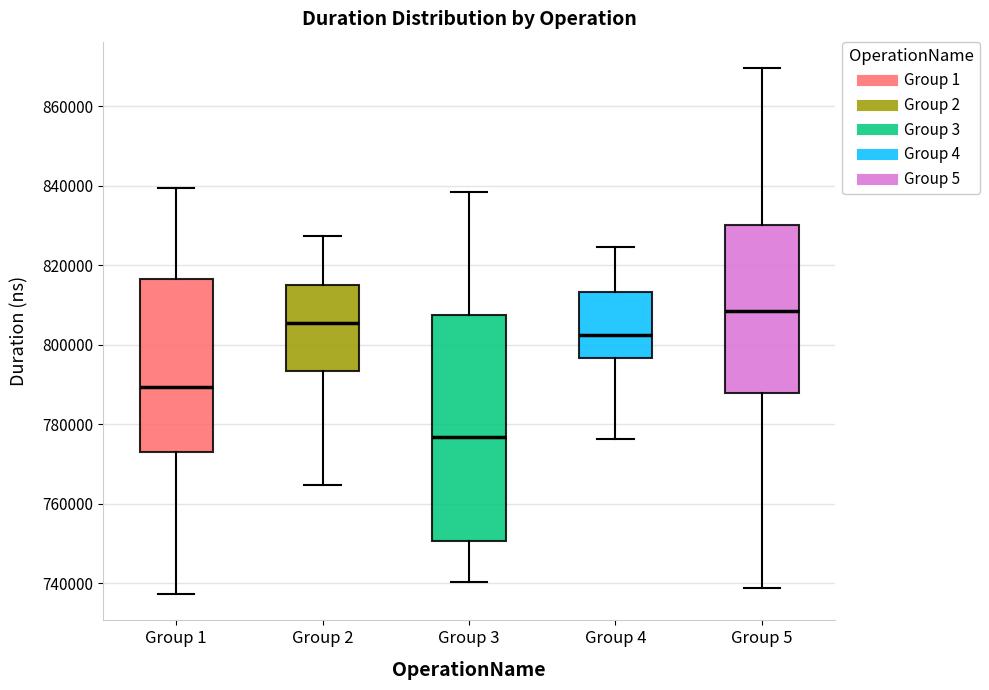

Where does the upper whisker of the box for Group 2 end on the y-axis? The values are not printed on the chart, so give them approximately, as read against the axis.

828000